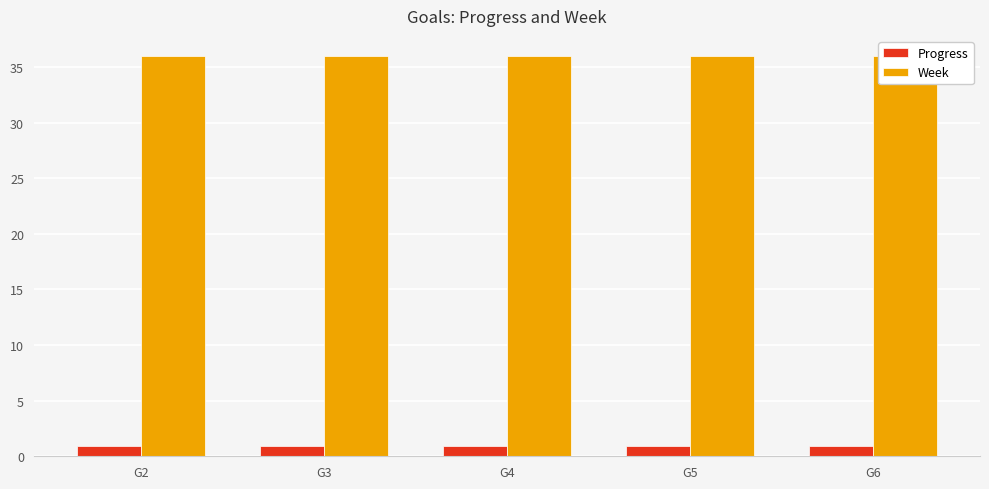

At which label does Progress reach its peak?

G2